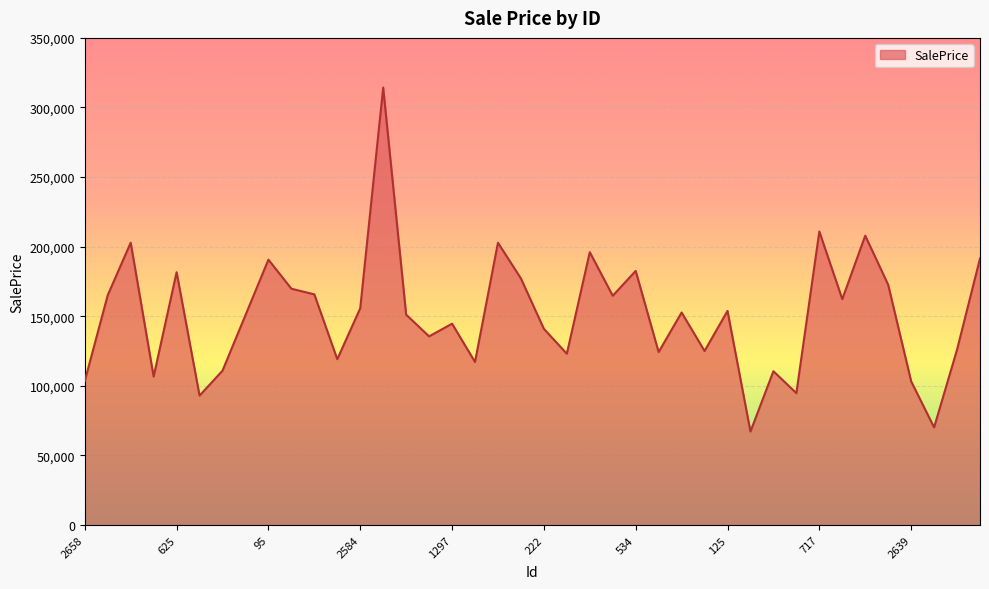

What is the greatest value displayed?

314311.2